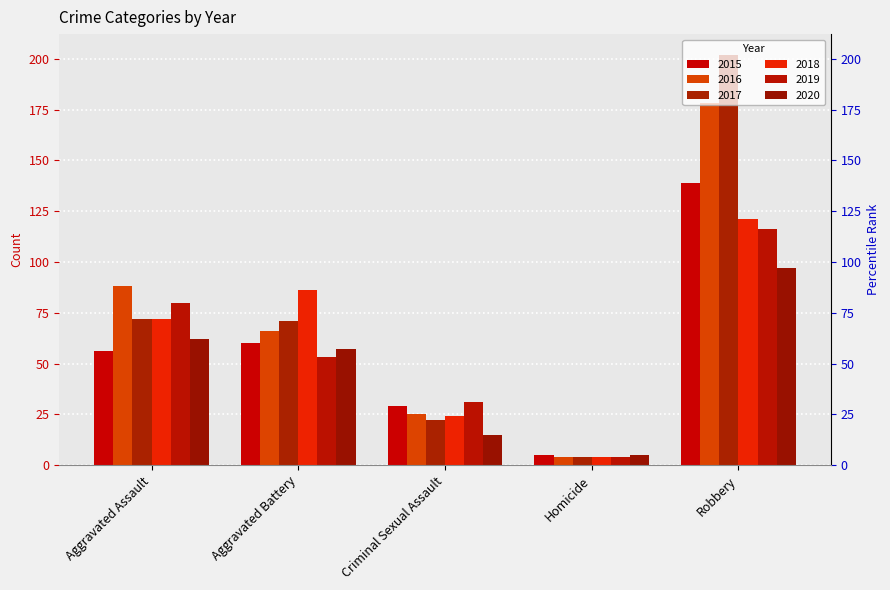

How many bars are there in each group?

6